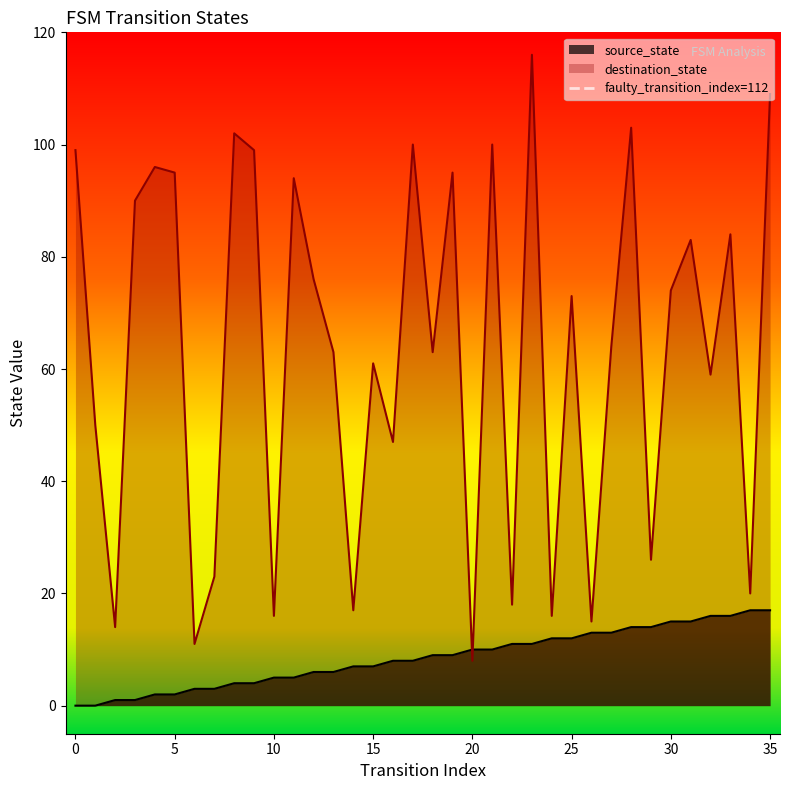

How many values are between 0 and 1?

2